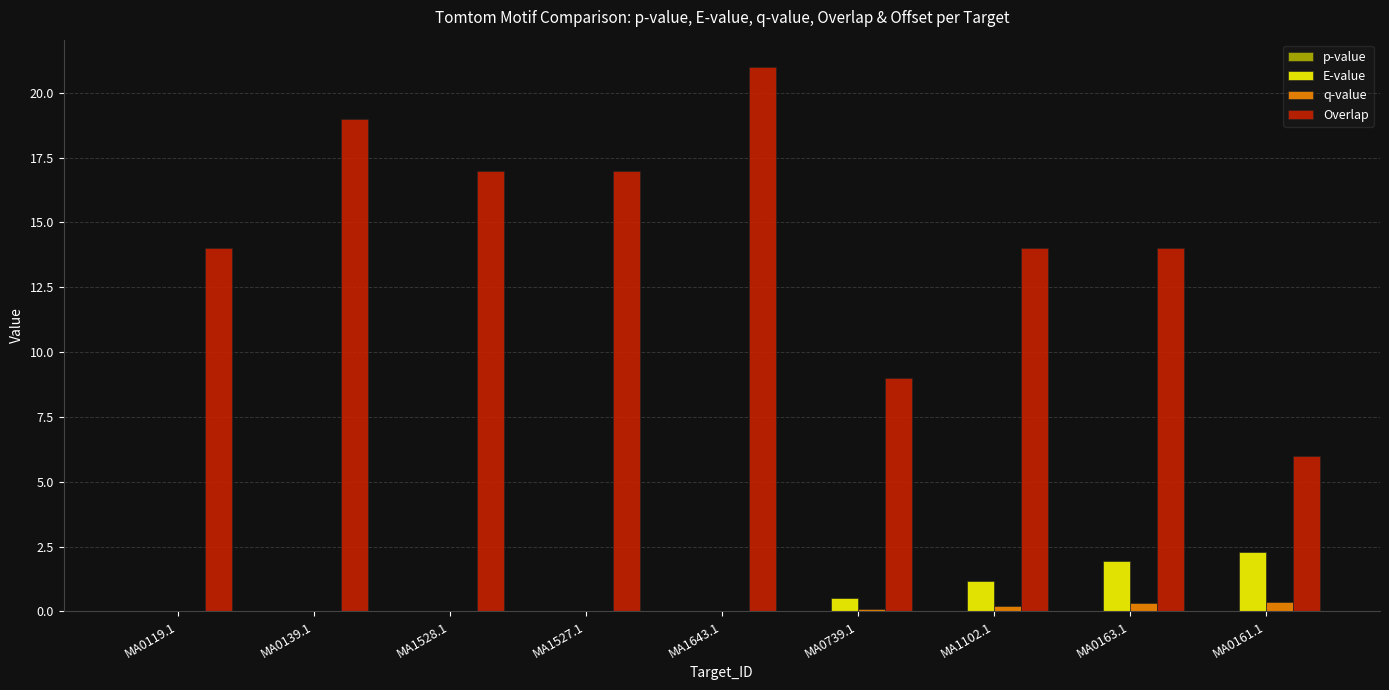

Is it true that E-value equals 0.0 at MA1643.1?

True